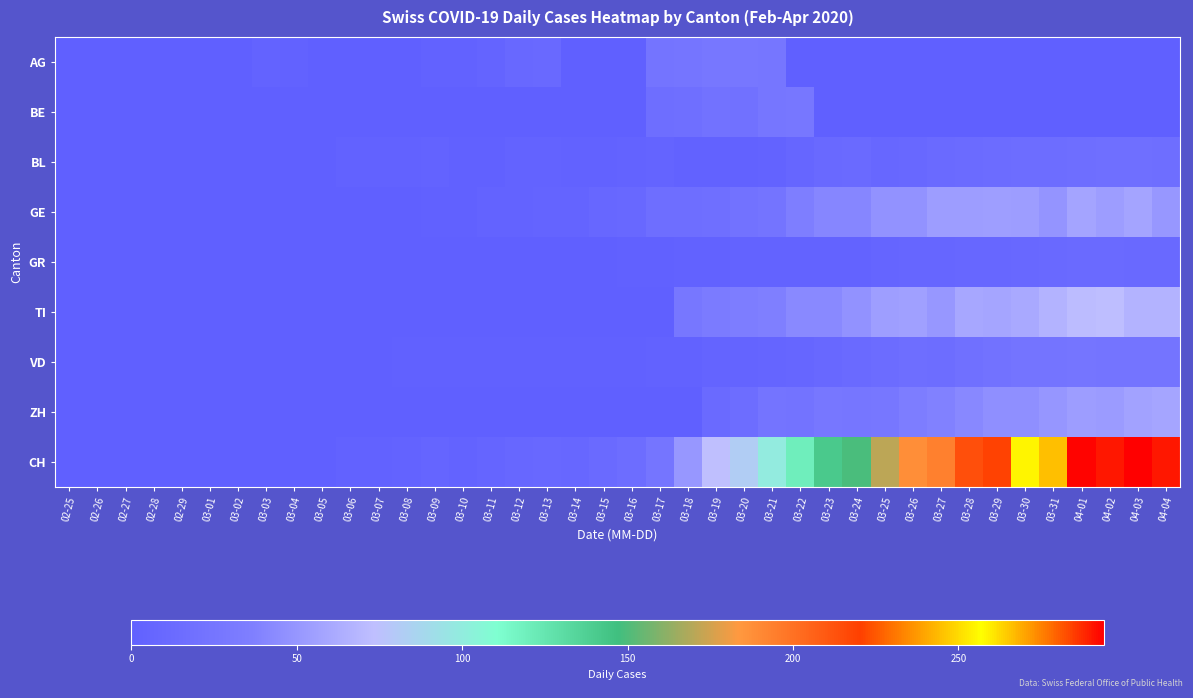

At which category is the sum across all series the highest?

04-01